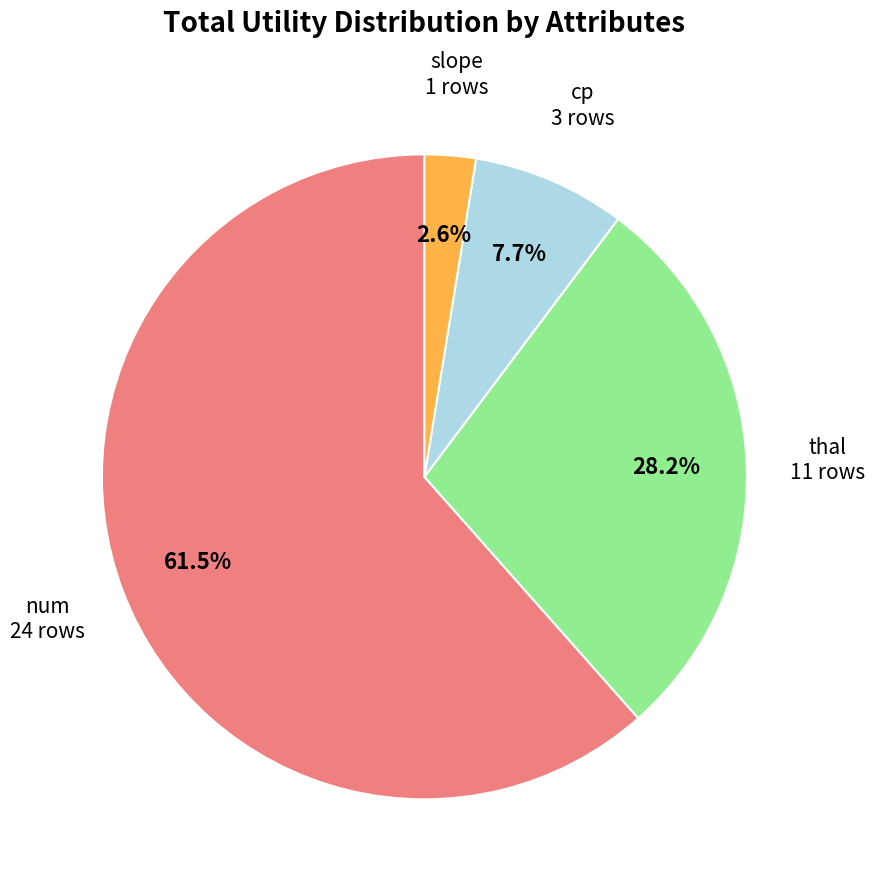

Is there any slice that represents more than half of the pie?

Yes